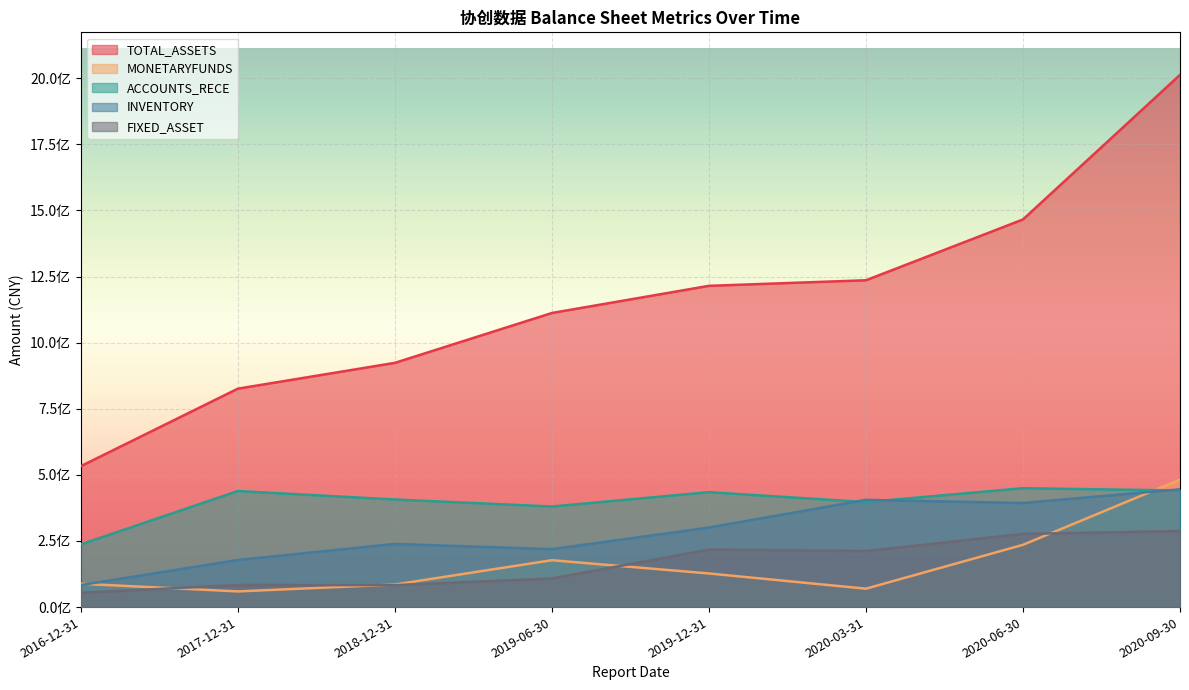

Does the chart display data point markers on the line(s)?

No